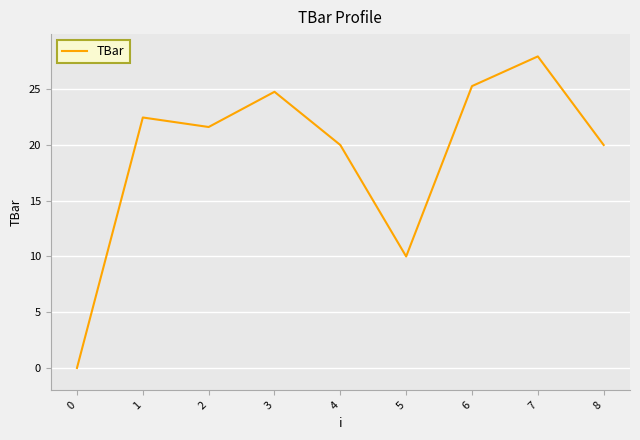

Does the chart display data point markers on the line(s)?

No